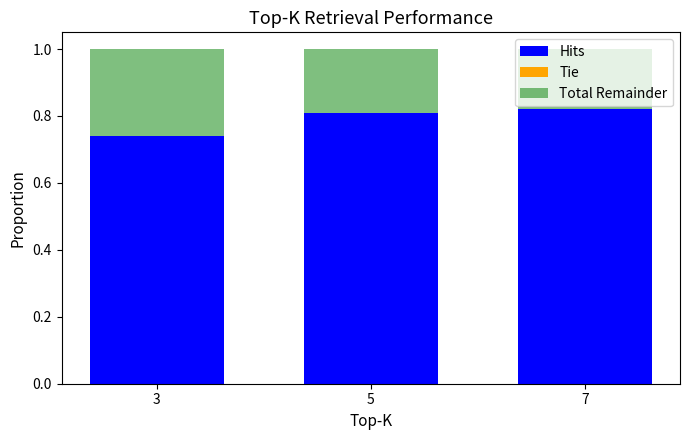

Does the chart contain any negative values?

No